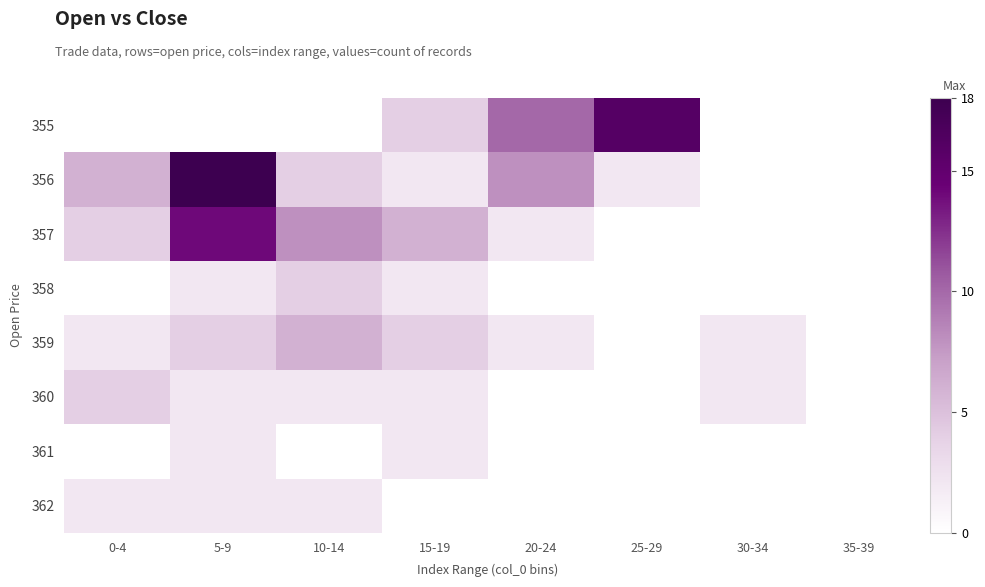

Count the number of categories in the chart.

8